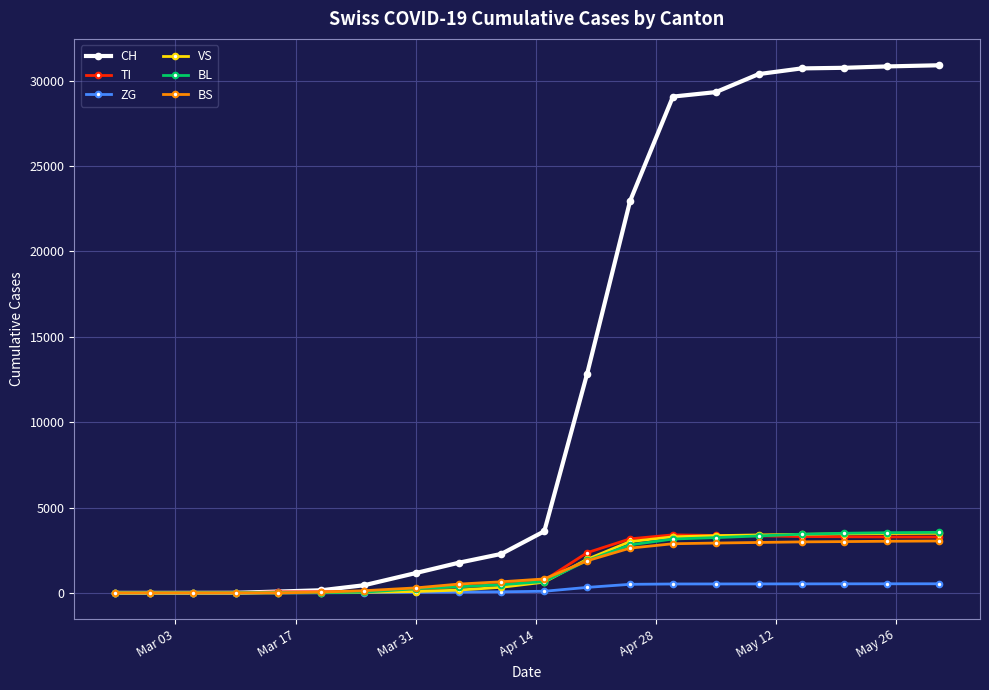

What is the sum of all ZG values?

4792